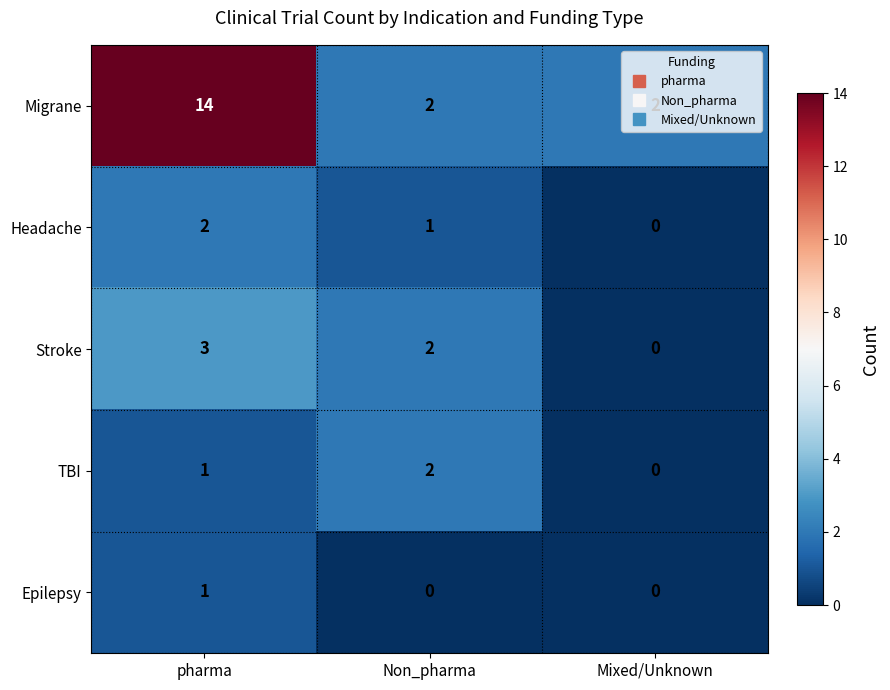

List the labels in order of Headache value, smallest first.

Mixed/Unknown, Non_pharma, pharma